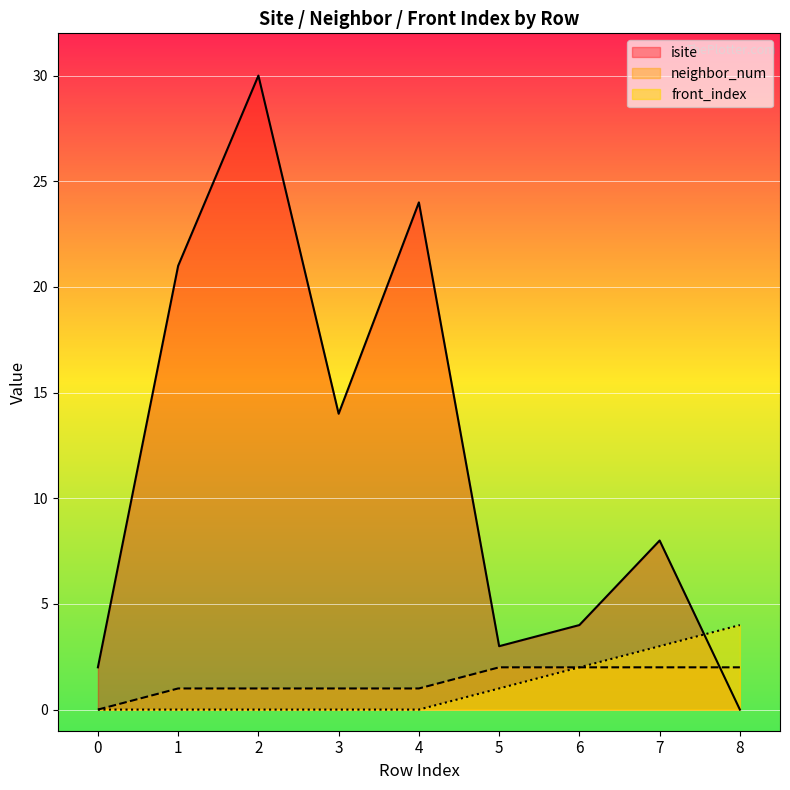

At which category is the sum across all series the highest?

2